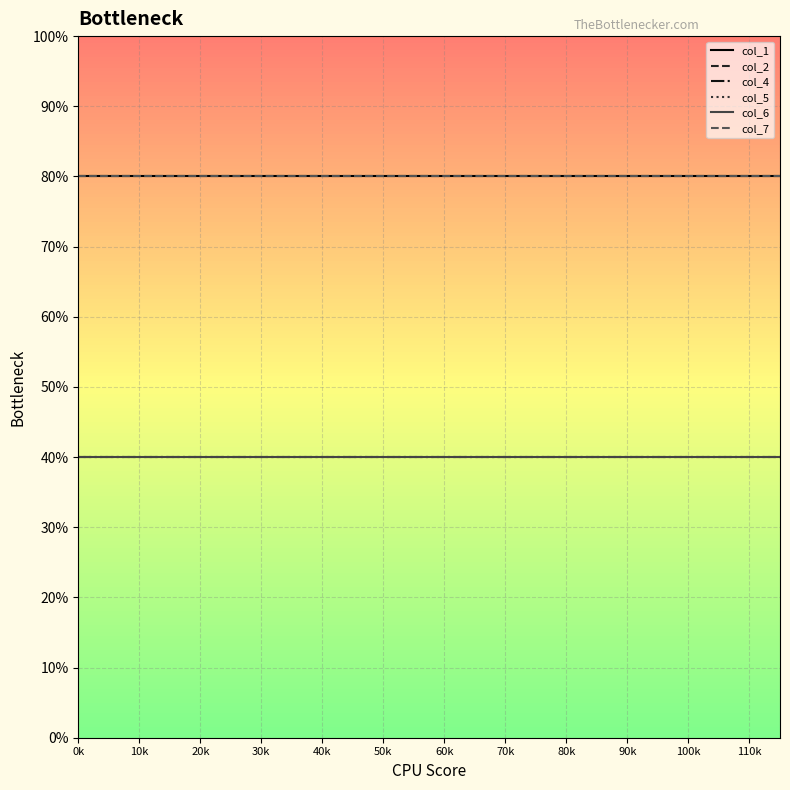

Does the chart have visible grid lines?

Yes